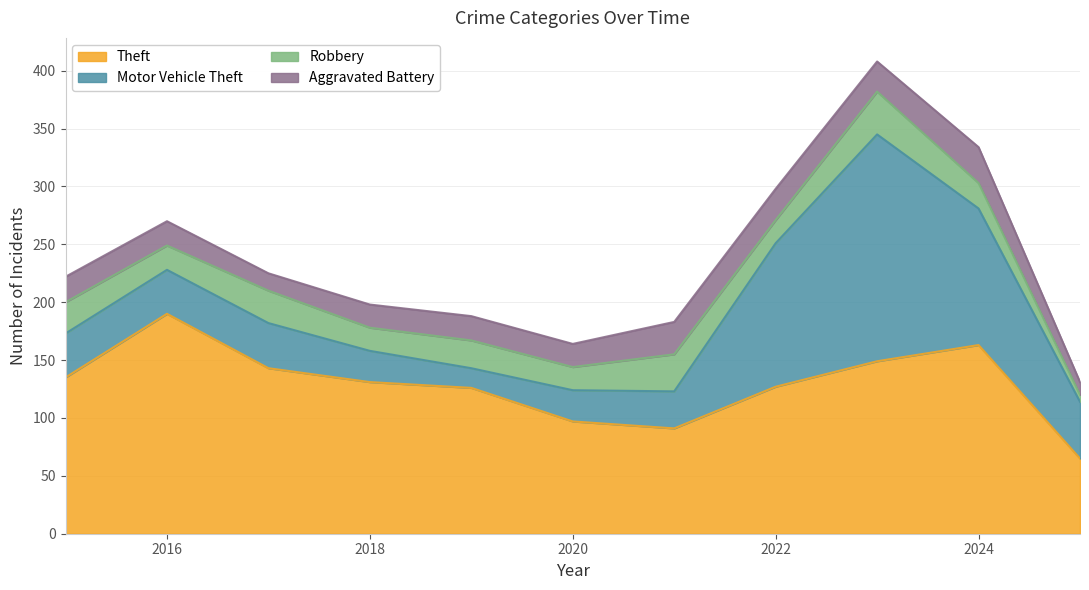

What is the value of the Aggravated Battery point at the 11th from the left?

11